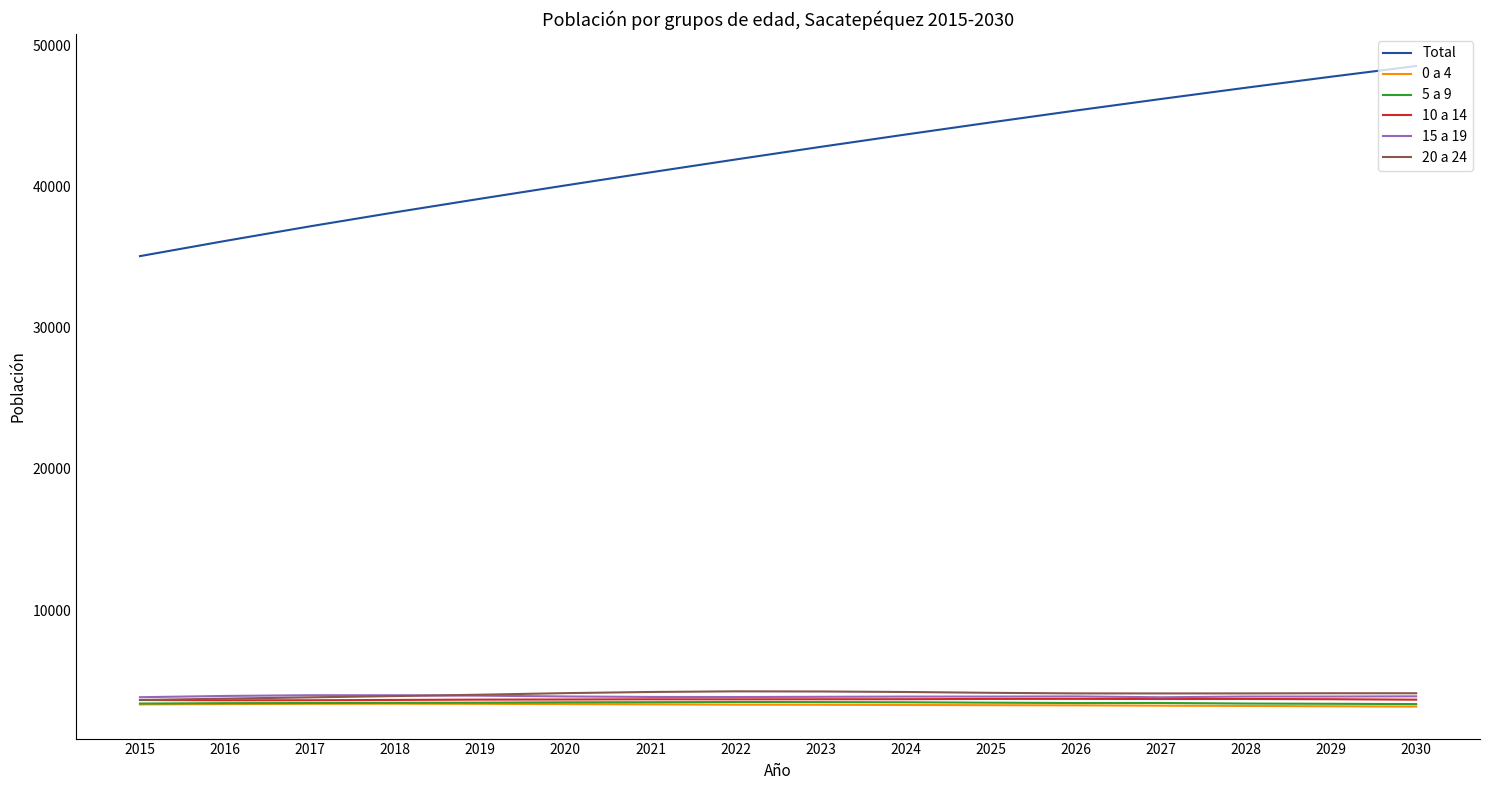

The Total series shows 37187 at 2017. True or false?

True